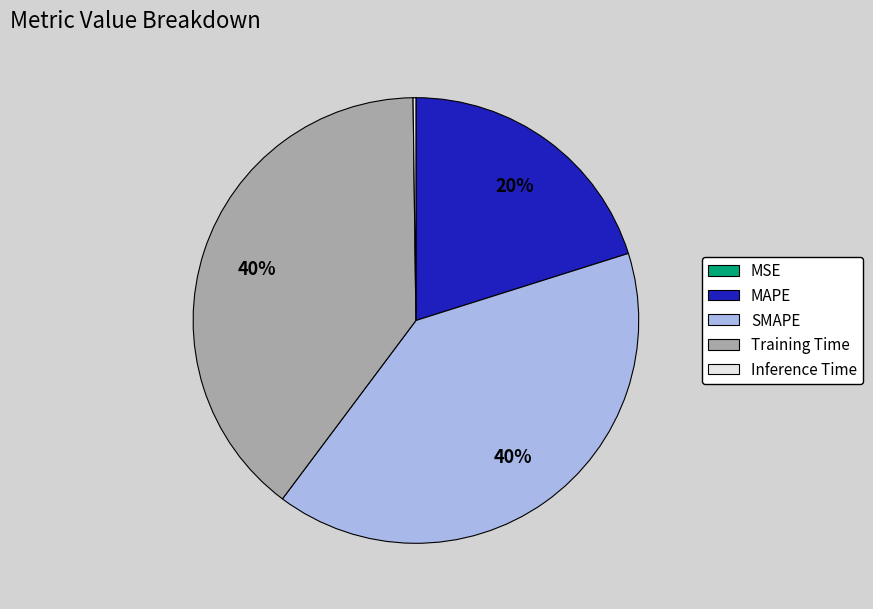

Is it true that Training Time is 40% of the pie?

True